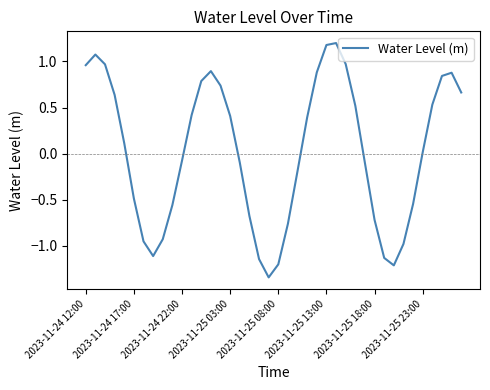

What is the difference between the maximum and minimum values?

2.5